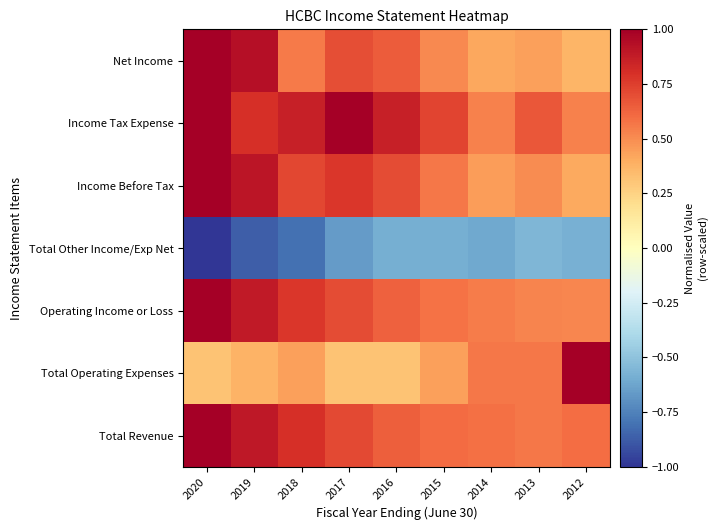

Reading right to left, extract all data points from this chart.

Total Revenue: 2012=0.6	2013=0.6	2014=0.6	2015=0.6	2016=0.6	2017=0.7	2018=0.8	2019=0.9	2020=1.0
Total Operating Expenses: 2012=1.0	2013=0.6	2014=0.6	2015=0.4	2016=0.3	2017=0.3	2018=0.4	2019=0.4	2020=0.3
Operating Income or Loss: 2012=0.5	2013=0.5	2014=0.5	2015=0.6	2016=0.6	2017=0.7	2018=0.8	2019=0.9	2020=1.0
Total Other Income/Exp Net: 2012=-0.6	2013=-0.6	2014=-0.6	2015=-0.6	2016=-0.6	2017=-0.7	2018=-0.8	2019=-0.9	2020=-1.0
Income Before Tax: 2012=0.4	2013=0.5	2014=0.4	2015=0.6	2016=0.7	2017=0.8	2018=0.7	2019=0.9	2020=1.0
Income Tax Expense: 2012=0.5	2013=0.7	2014=0.5	2015=0.7	2016=0.9	2017=1.0	2018=0.9	2019=0.8	2020=1.0
Net Income: 2012=0.4	2013=0.4	2014=0.4	2015=0.5	2016=0.7	2017=0.7	2018=0.6	2019=0.9	2020=1.0